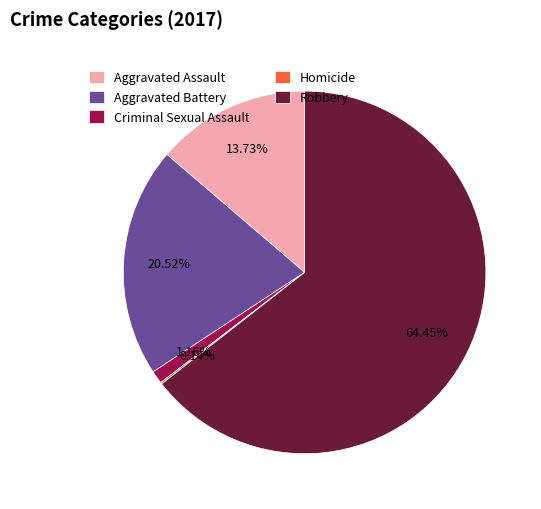

Which slice is the largest?

Robbery